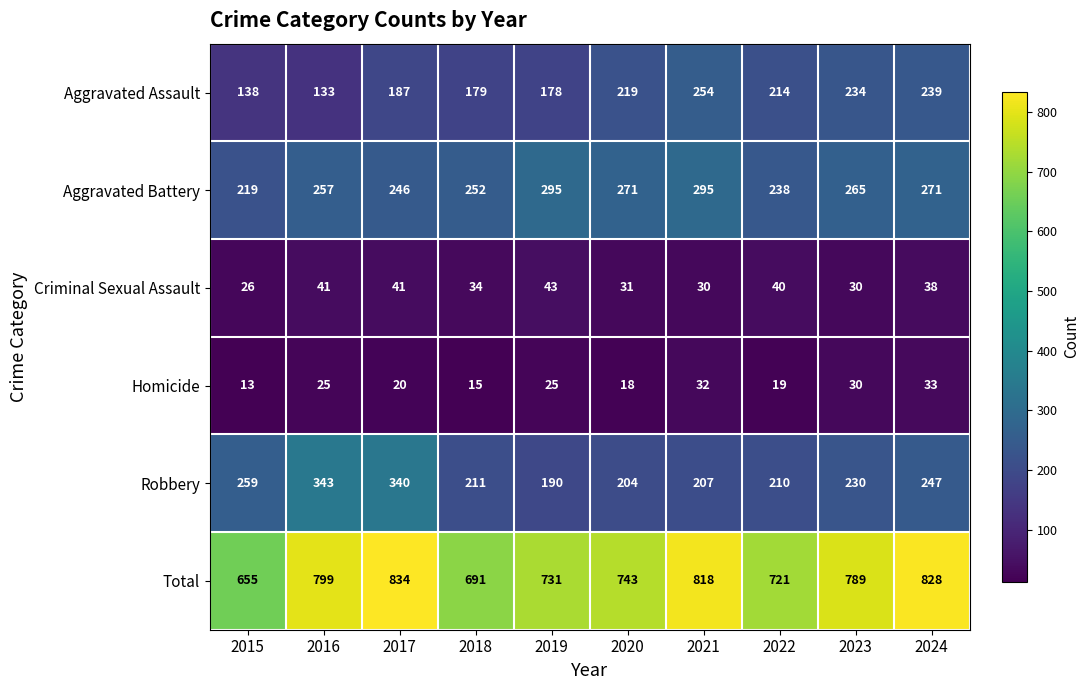

At which label does Homicide reach its minimum?

2015